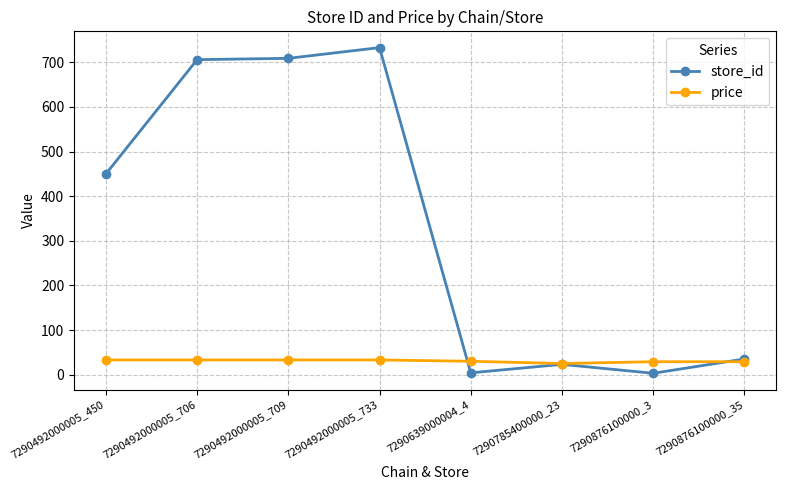

What are all the series names shown in the legend?

store_id, price